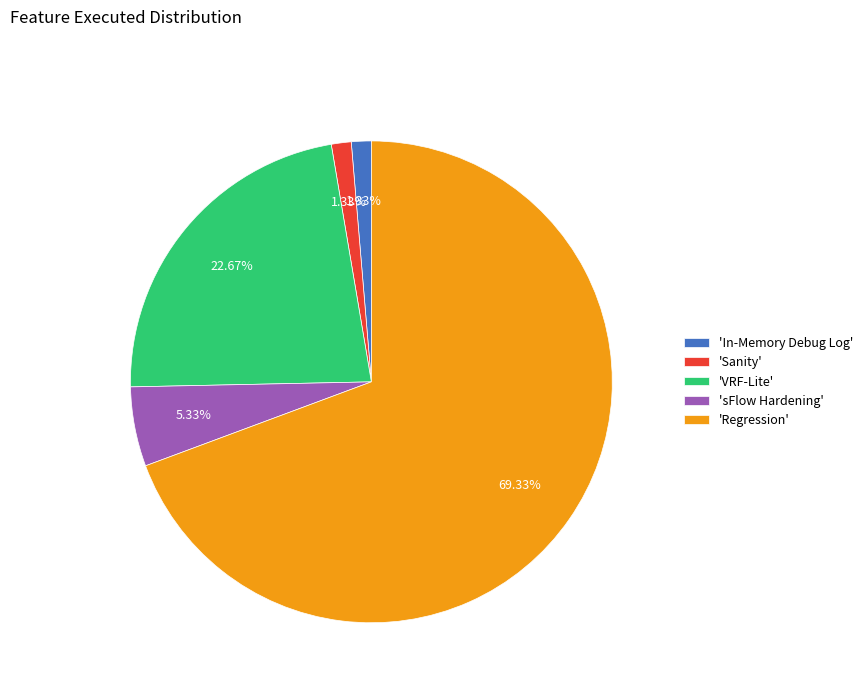

Between 'Sanity' and 'VRF-Lite', which is larger?

'VRF-Lite'